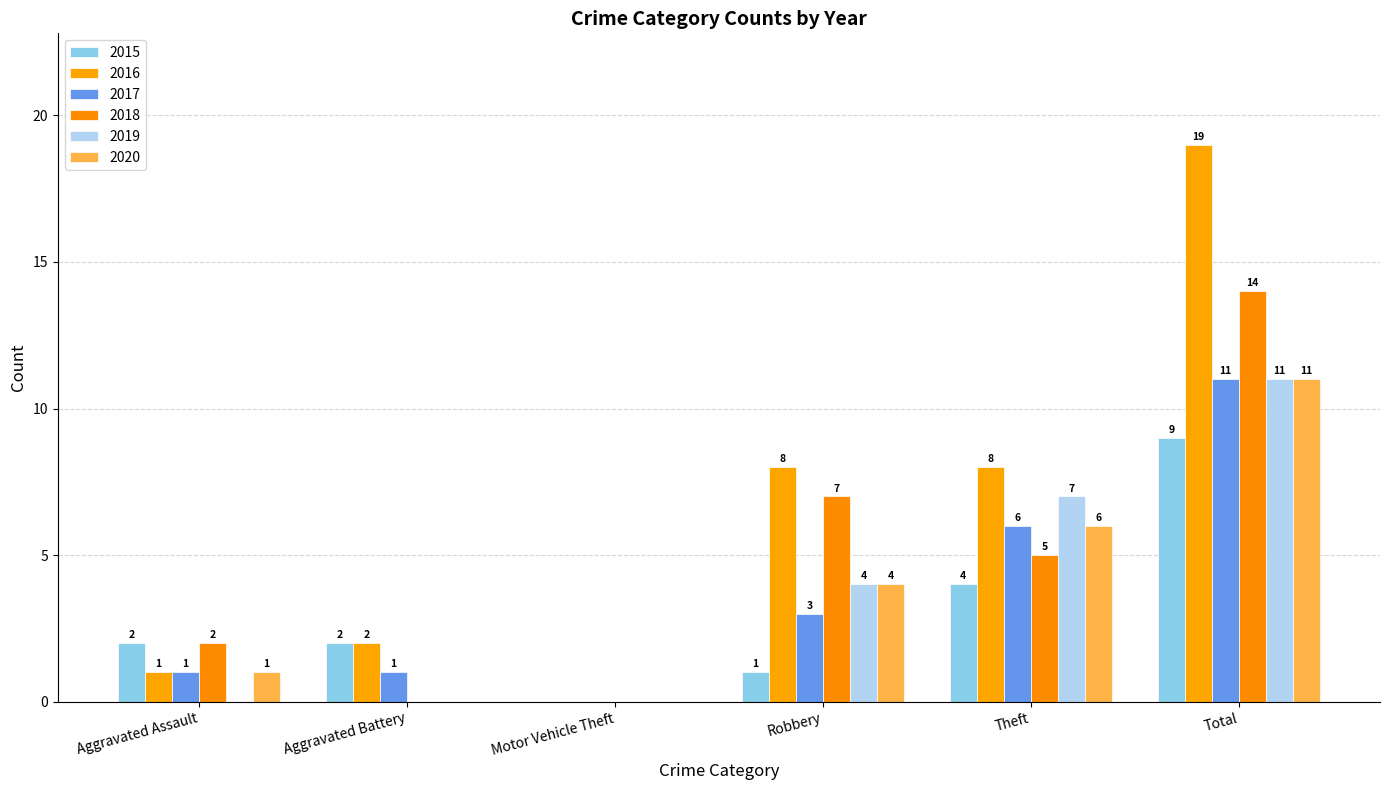

What is the difference between the 2018 values at Aggravated Battery and Aggravated Assault?

2